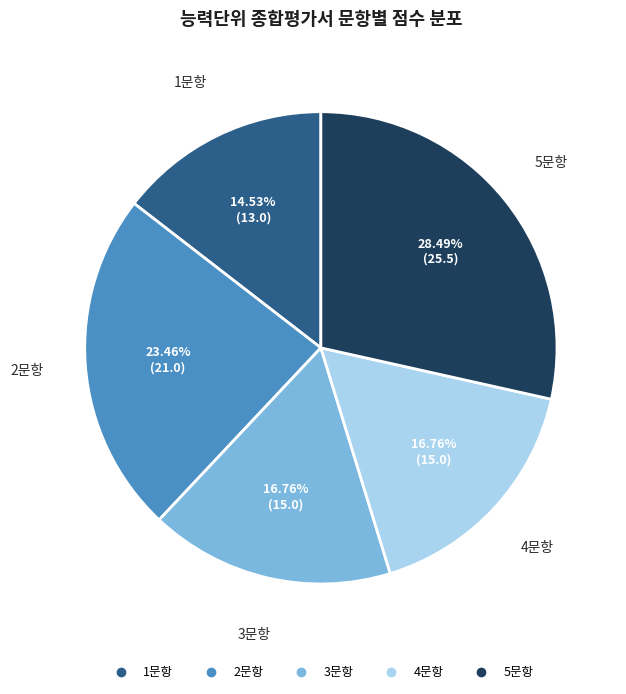

To the nearest percent, what is the combined percentage of 2문항 and 3문항?

40%